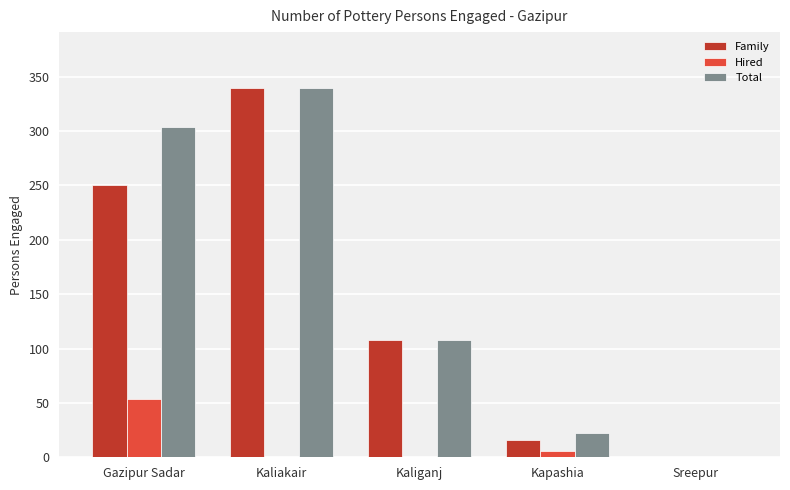

Reading left to right, extract all data points from this chart.

Family: Gazipur Sadar=250	Kaliakair=340	Kaliganj=108	Kapashia=16	Sreepur=0
Hired: Gazipur Sadar=54	Kaliakair=0	Kaliganj=0	Kapashia=6	Sreepur=0
Total: Gazipur Sadar=304	Kaliakair=340	Kaliganj=108	Kapashia=22	Sreepur=0